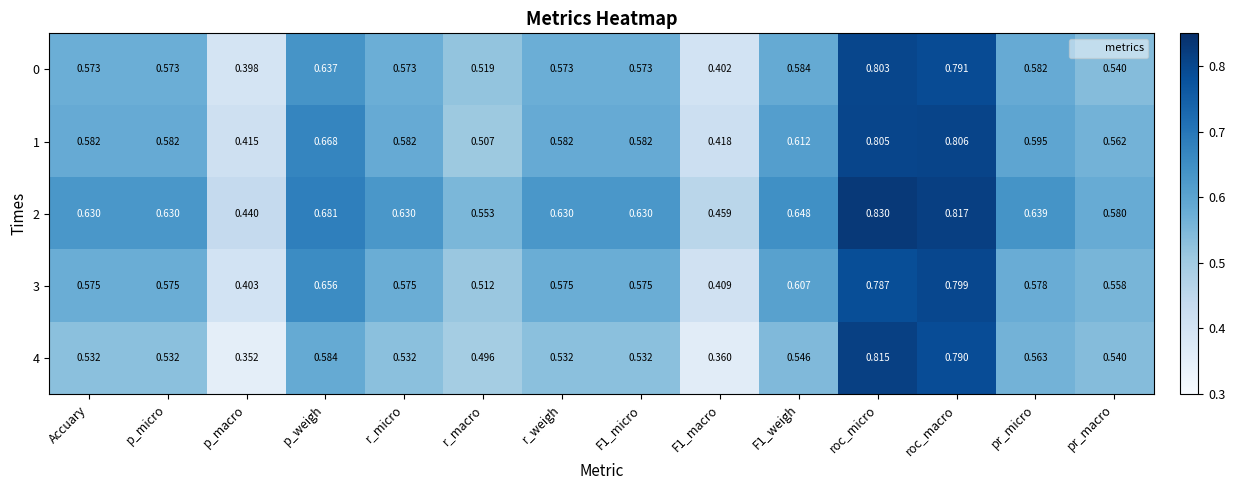

At which label is 0 closest to 0?

p_macro